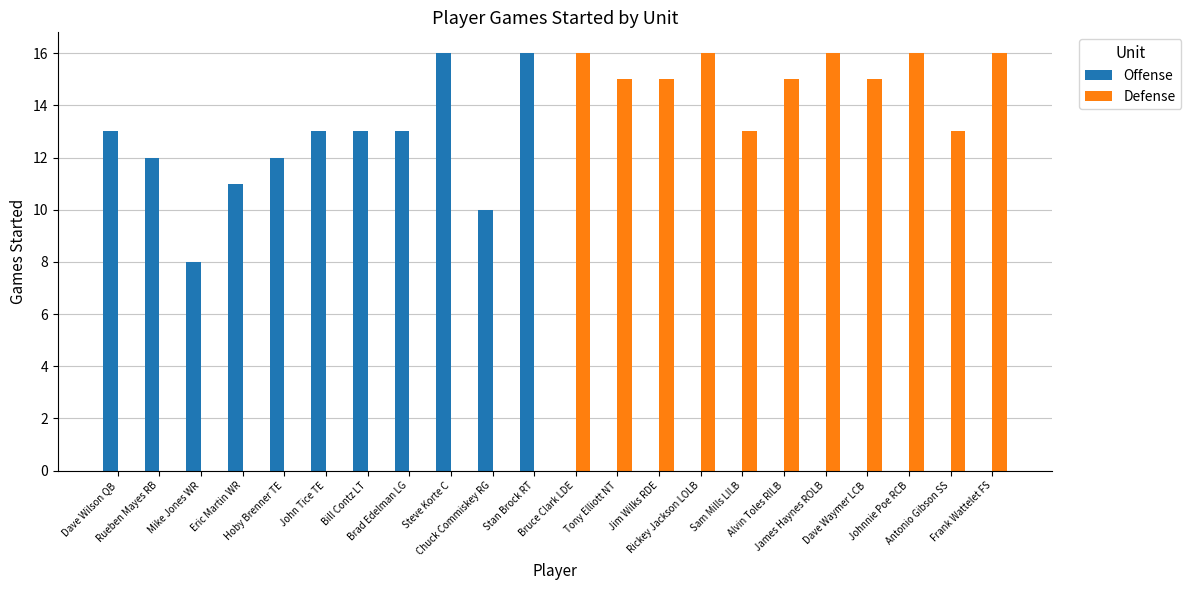

What is the sum of all Defense values?

166